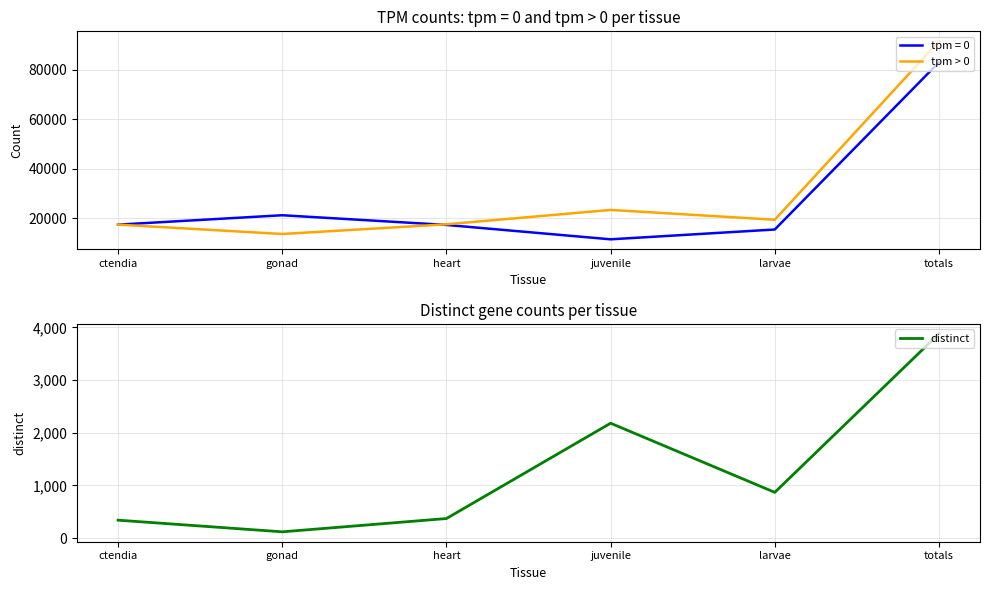

Where is the first local minimum for distinct?

gonad